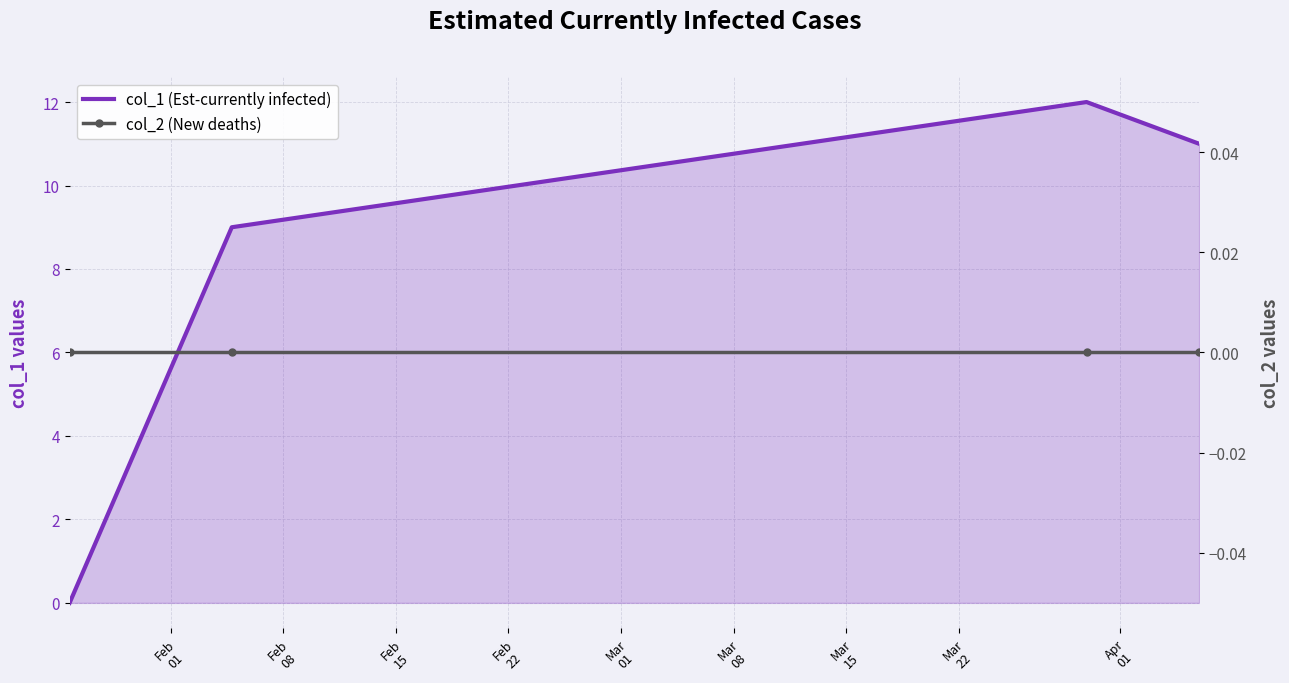

At how many categories does at least one series exceed 7?

3